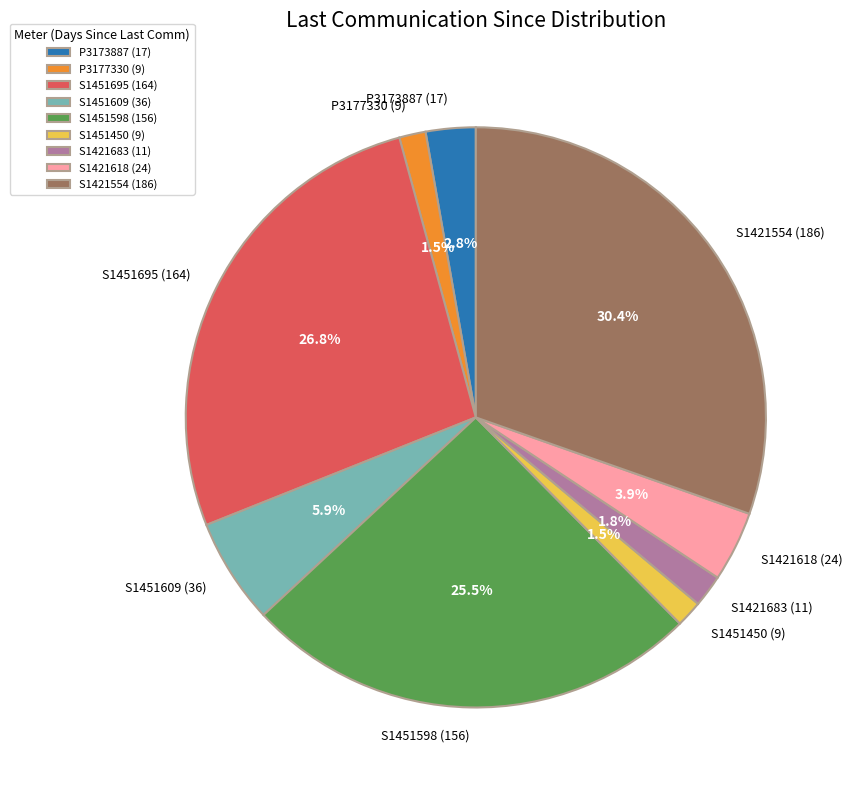

Which category has the biggest portion of the pie?

S1421554